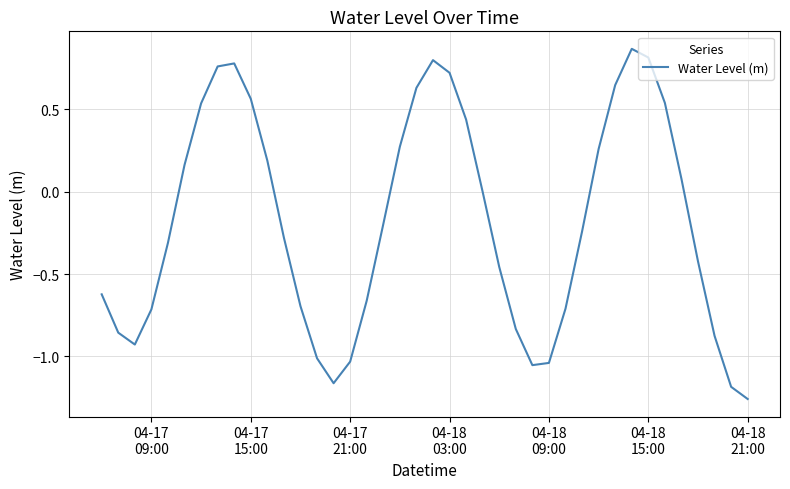

What is the difference between the maximum and minimum values?

2.1